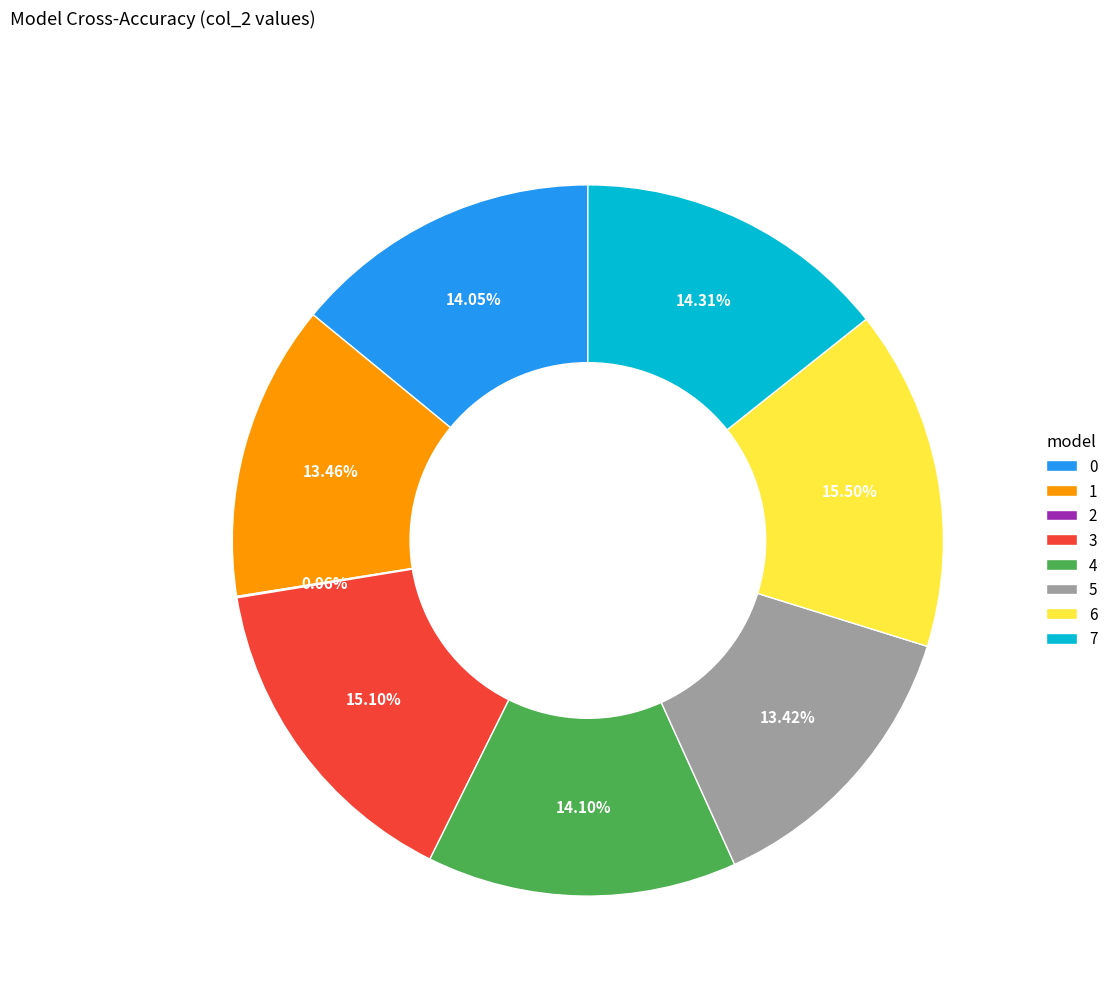

To the nearest percent, what percentage of the pie is 4?

14%